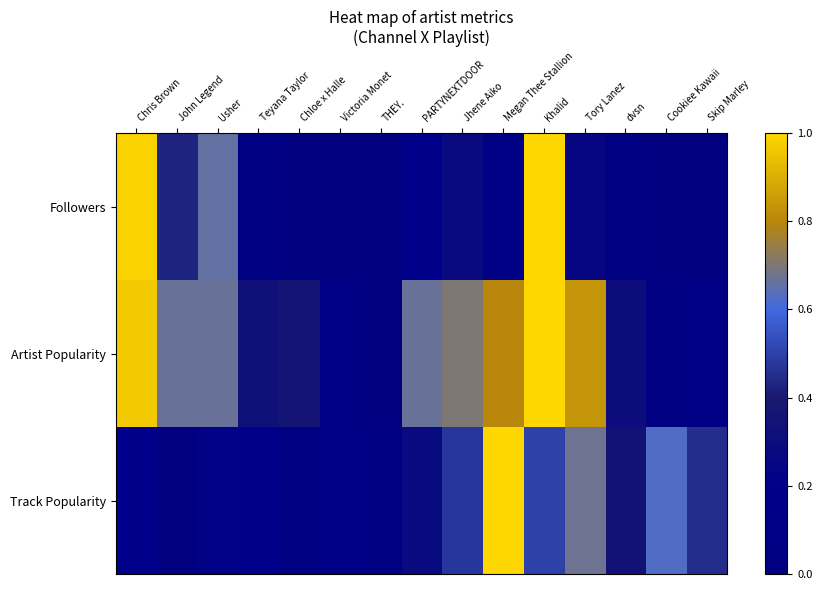

At which category does the chart reach its minimum across all series?

Cookiee Kawaii